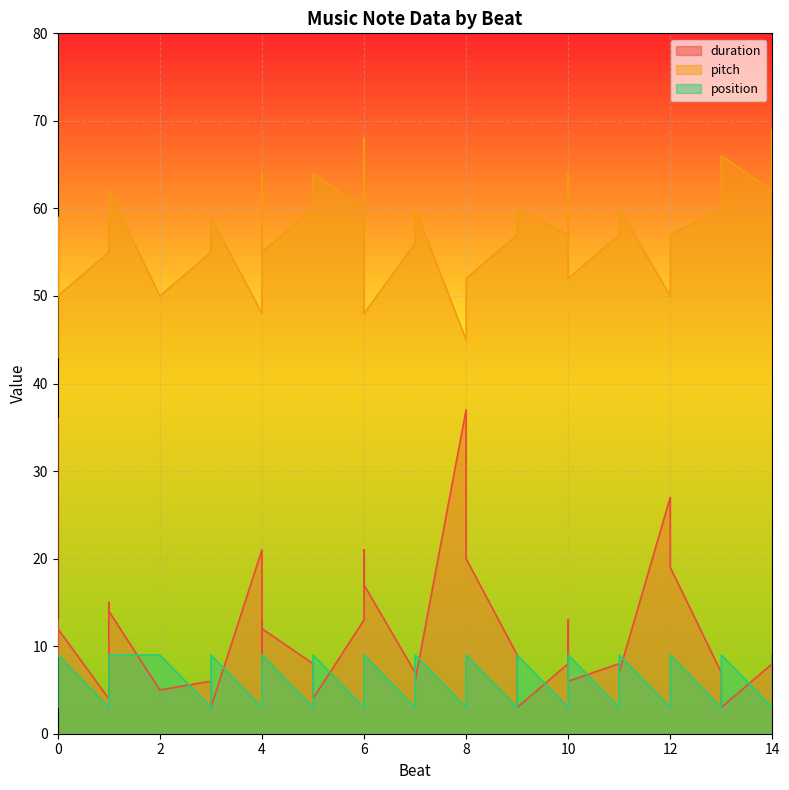

In position, how many points are higher than both neighbors (excluding endpoints)?

12